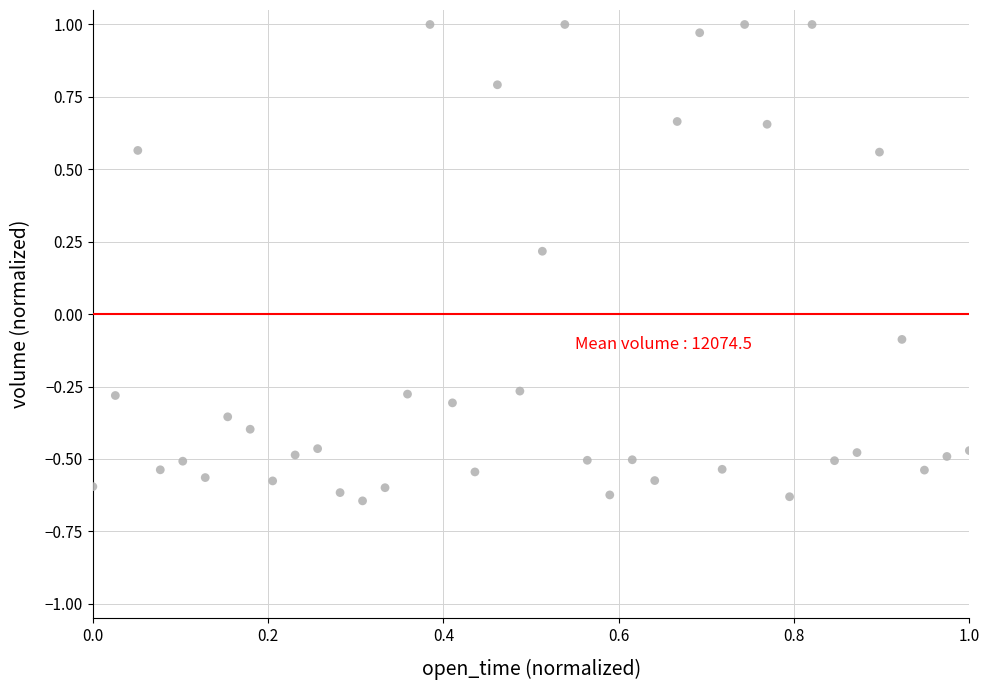

What is the range of Y values (max minus min)?

1.6